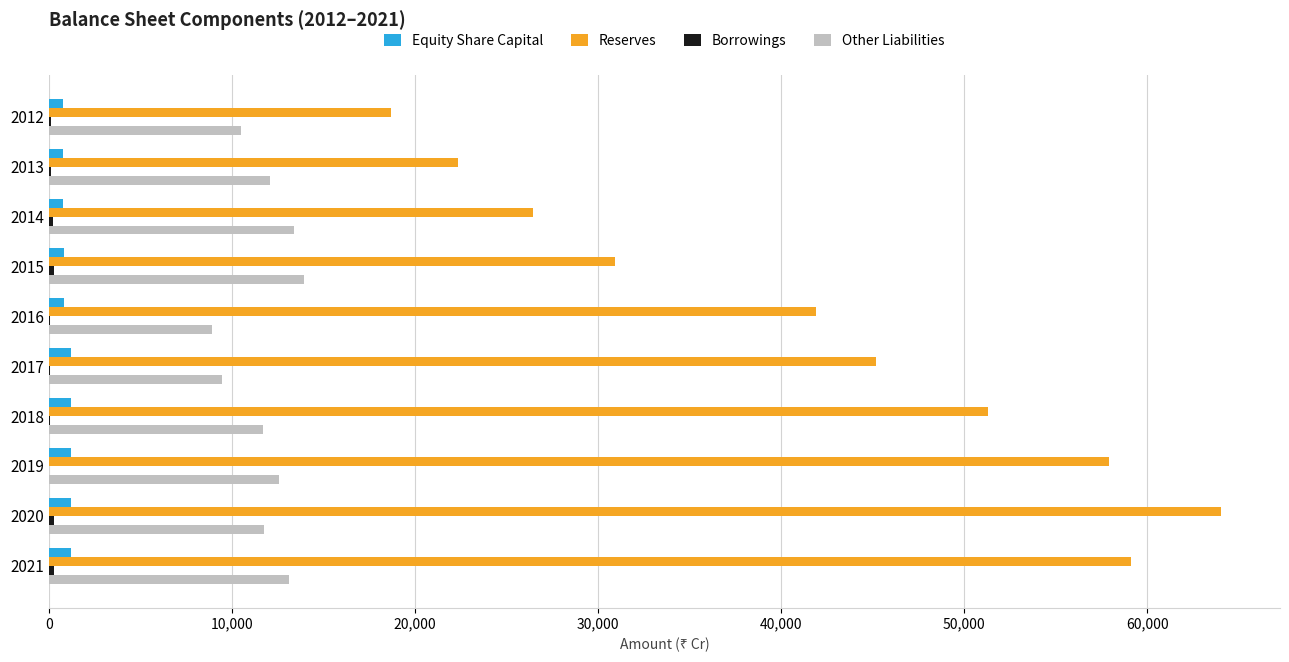

Which series changed the most between 2017 and 2021?

Reserves